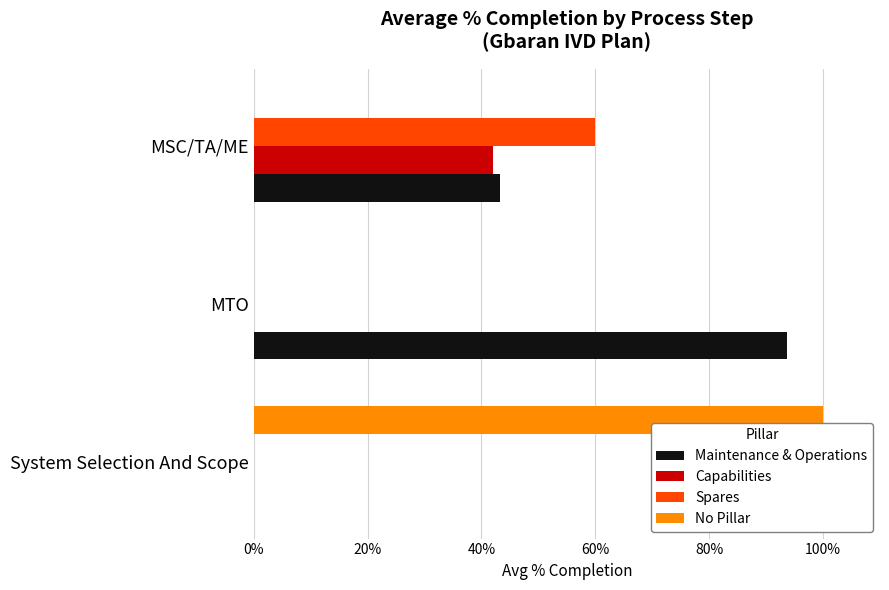

Which series has the widest spread of values?

No Pillar